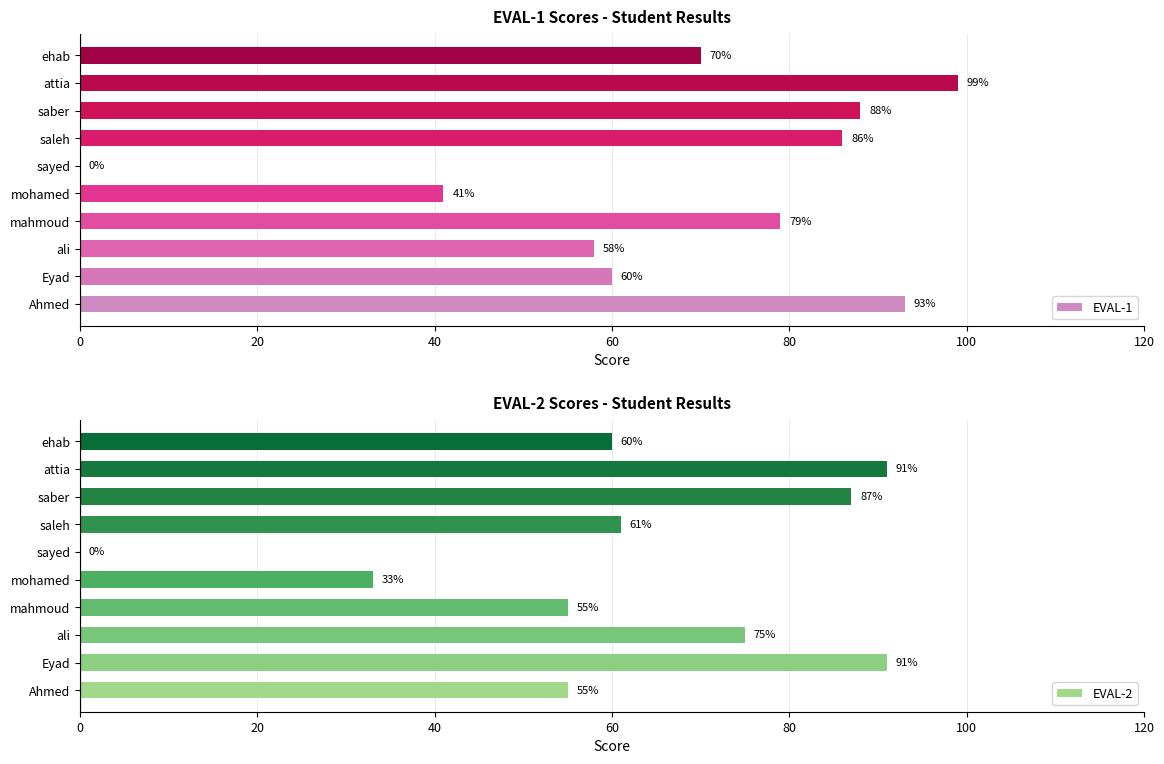

At which label does EVAL-1 reach its peak?

attia